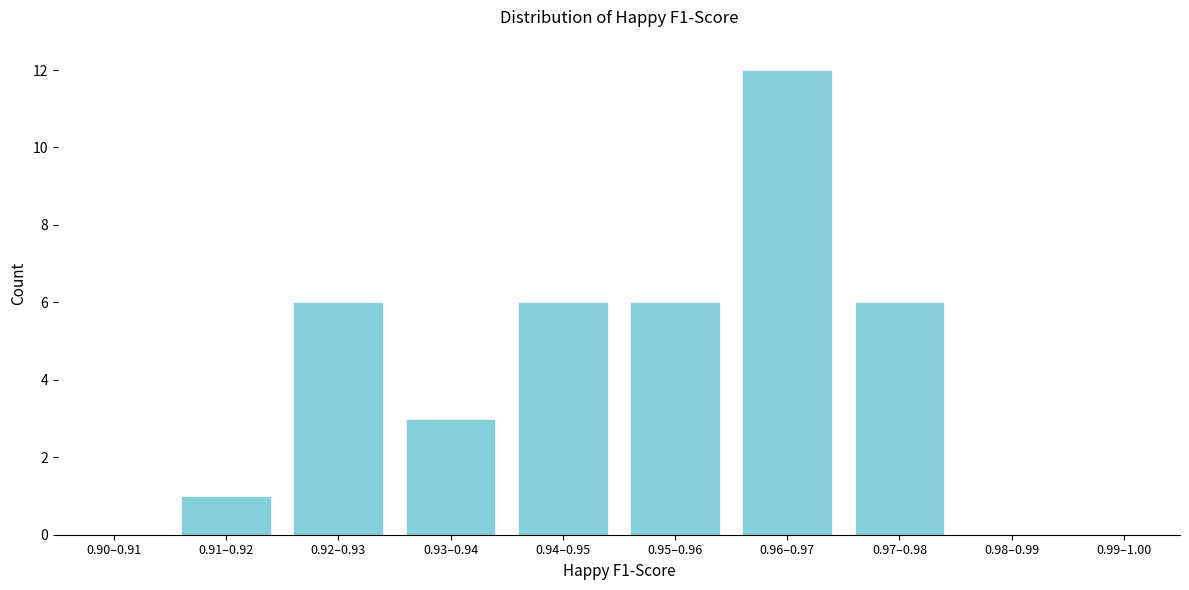

Reading left to right, what are all the values shown in this chart?

0.90–0.91=0	0.91–0.92=1	0.92–0.93=6	0.93–0.94=3	0.94–0.95=6	0.95–0.96=6	0.96–0.97=12	0.97–0.98=6	0.98–0.99=0	0.99–1.00=0